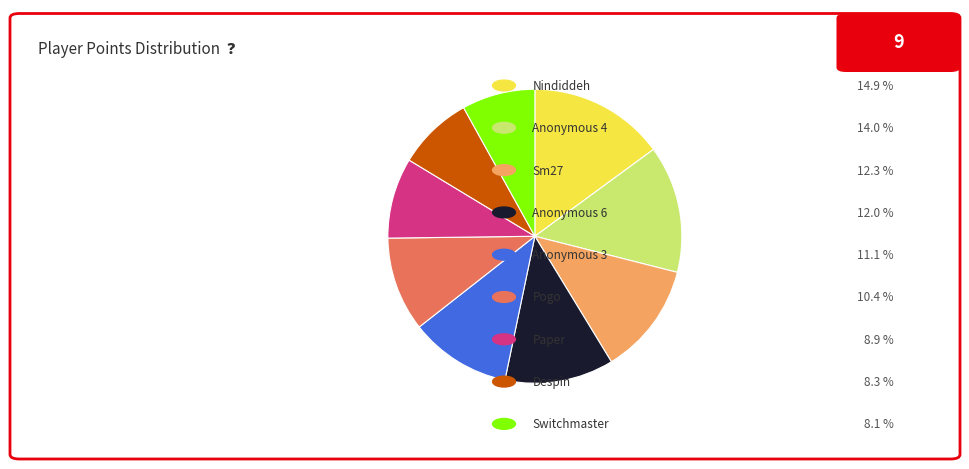

How many segments does this pie chart have?

9